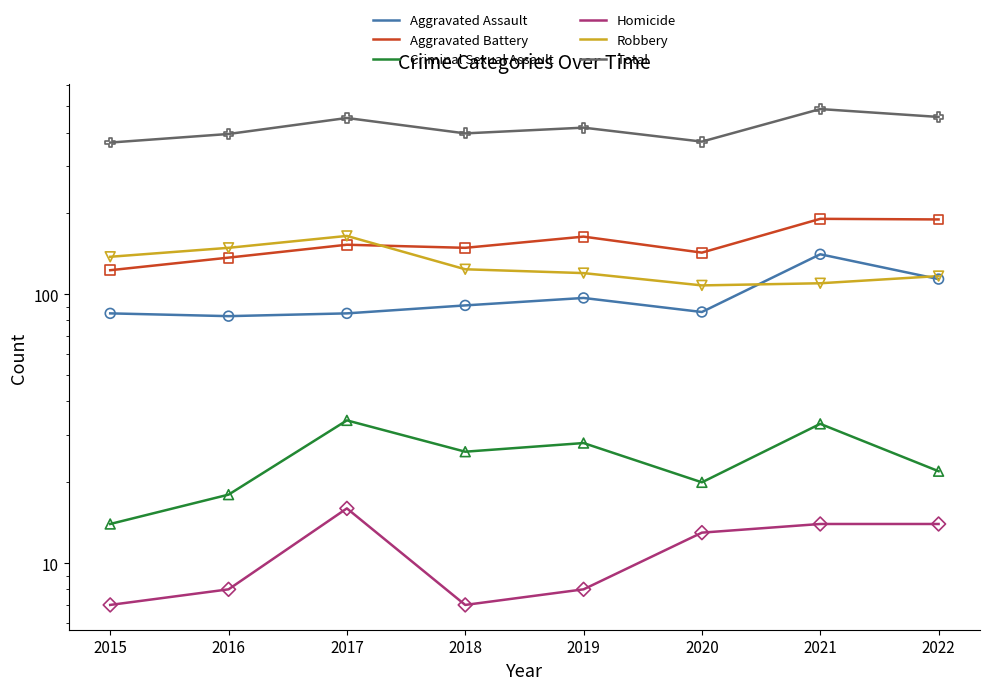

Which series has the largest total across all categories?

Total